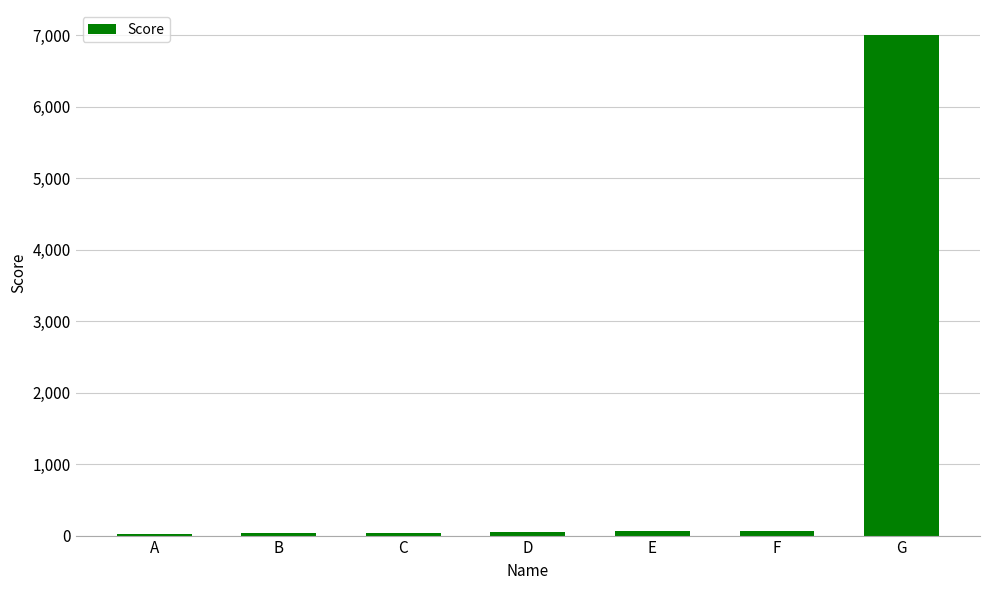

True or false: the data shows 40 at C.

True